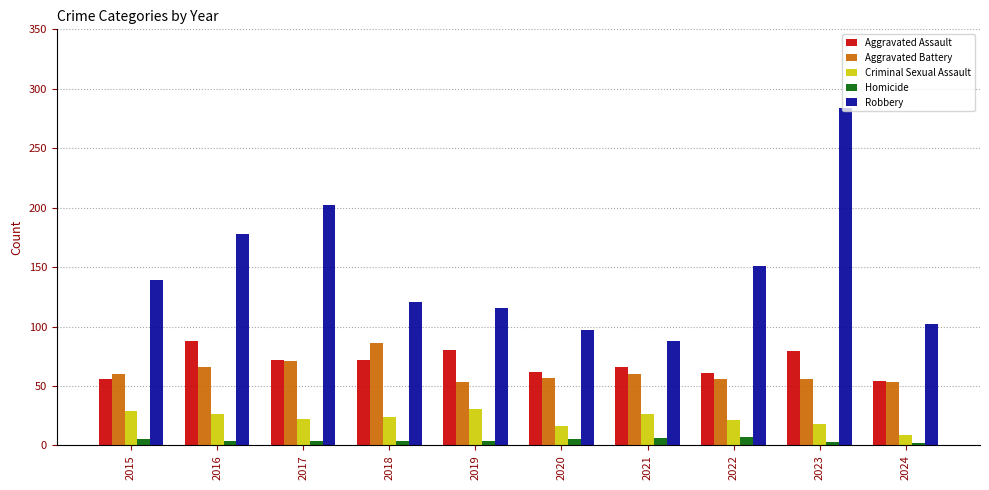

What is the approximate value of Aggravated Assault at 2018, to the nearest 5?

70